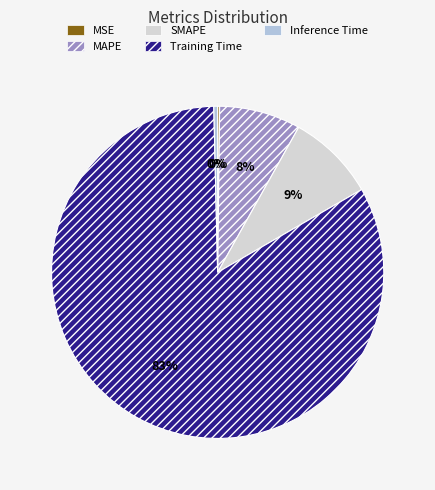

To the nearest percent, what portion does Training Time represent?

83%